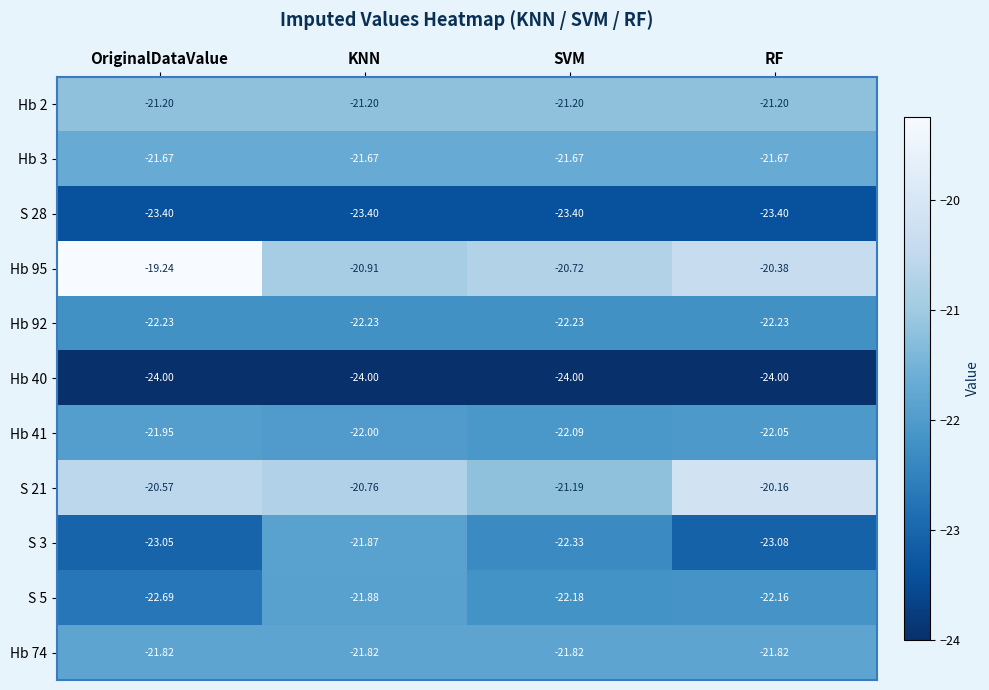

At which category is the sum across all series the highest?

KNN